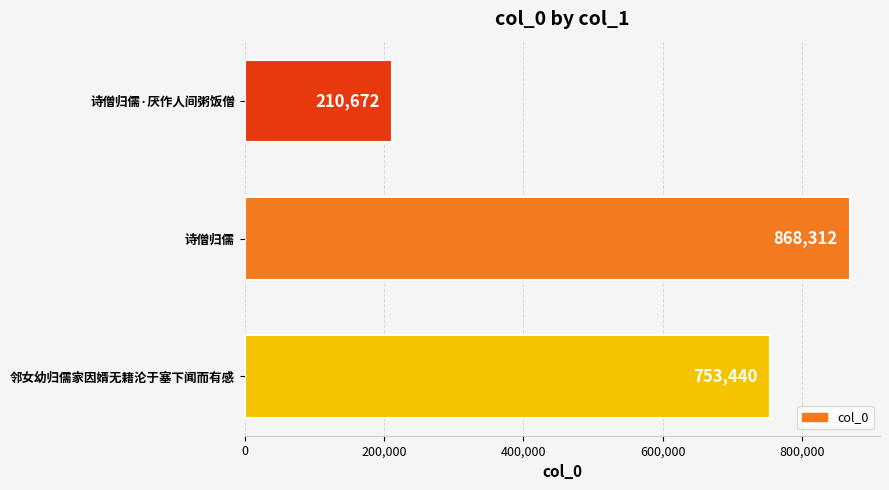

Rank the categories by value from highest to lowest.

诗僧归儒, 邻女幼归儒家因婿无籍沦于塞下闻而有感, 诗僧归儒·厌作人间粥饭僧